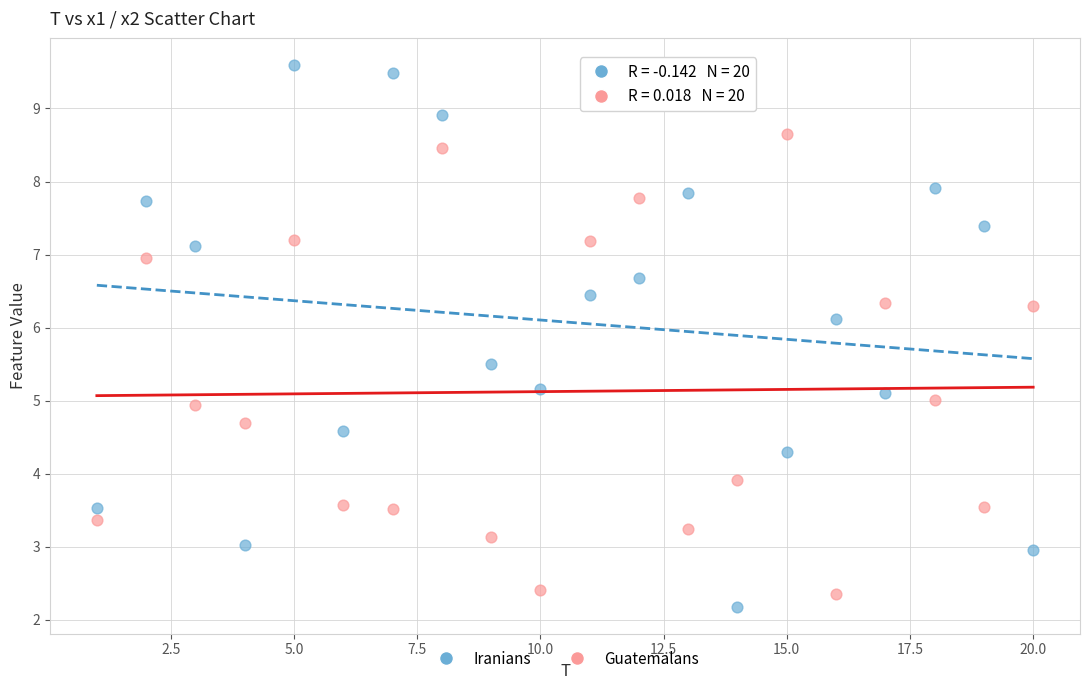

What are all the series names shown in the legend?

Iranians, Guatemalans